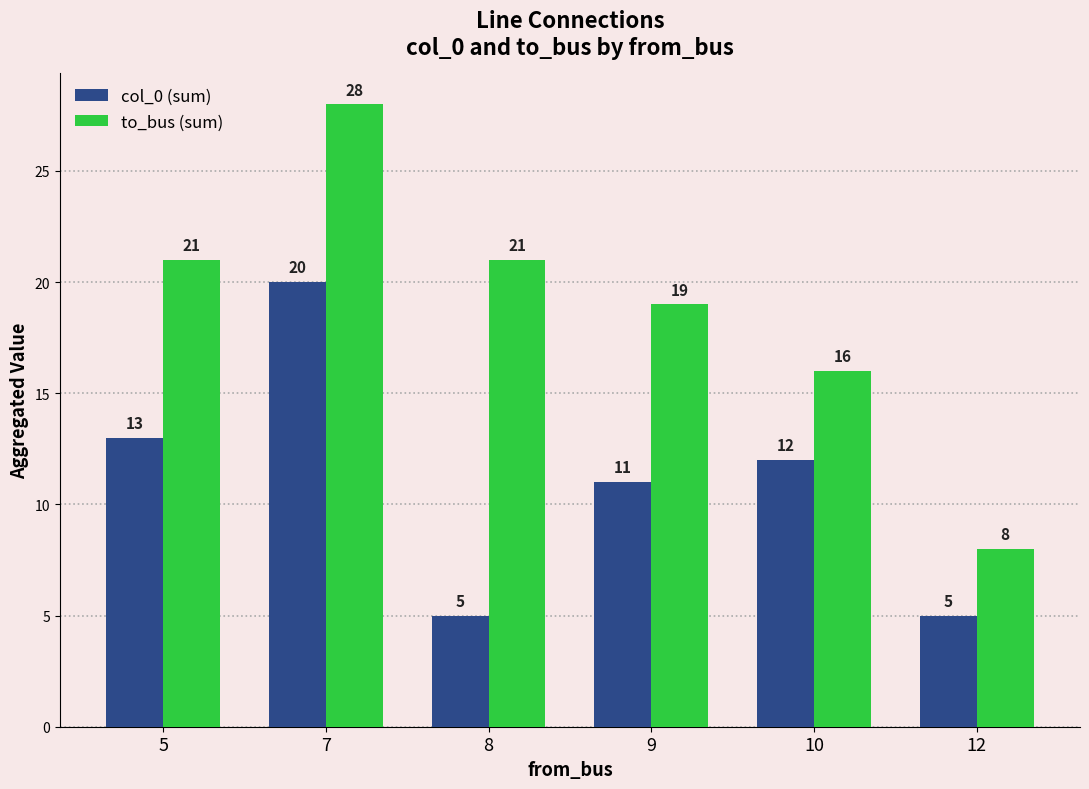

What are all the series names shown in the legend?

col_0 (sum), to_bus (sum)